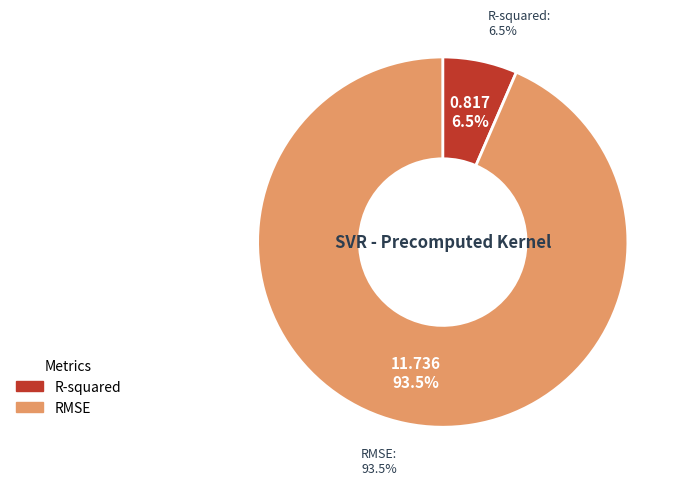

What percentage is the RMSE slice, to the nearest percent?

93%